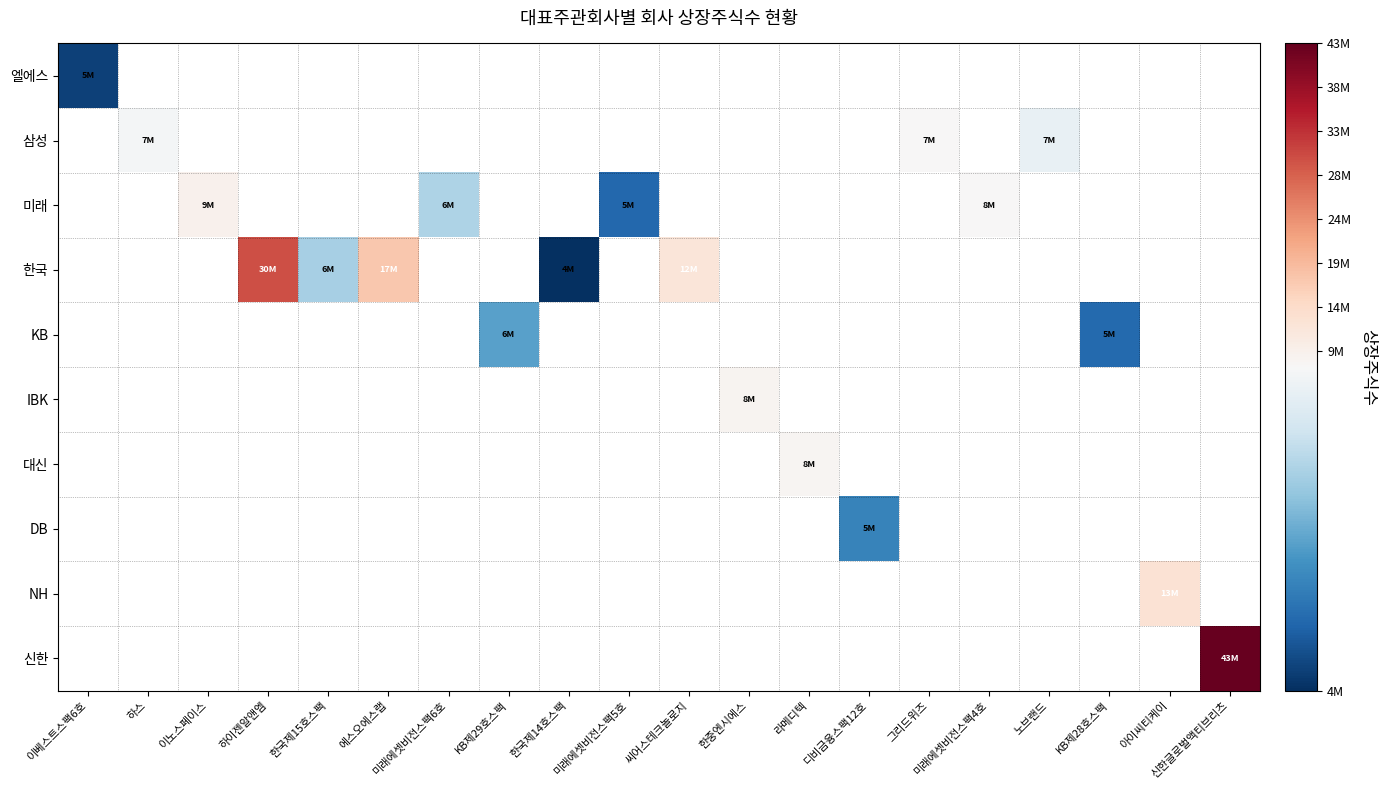

What is the greatest value displayed?

43477664.0